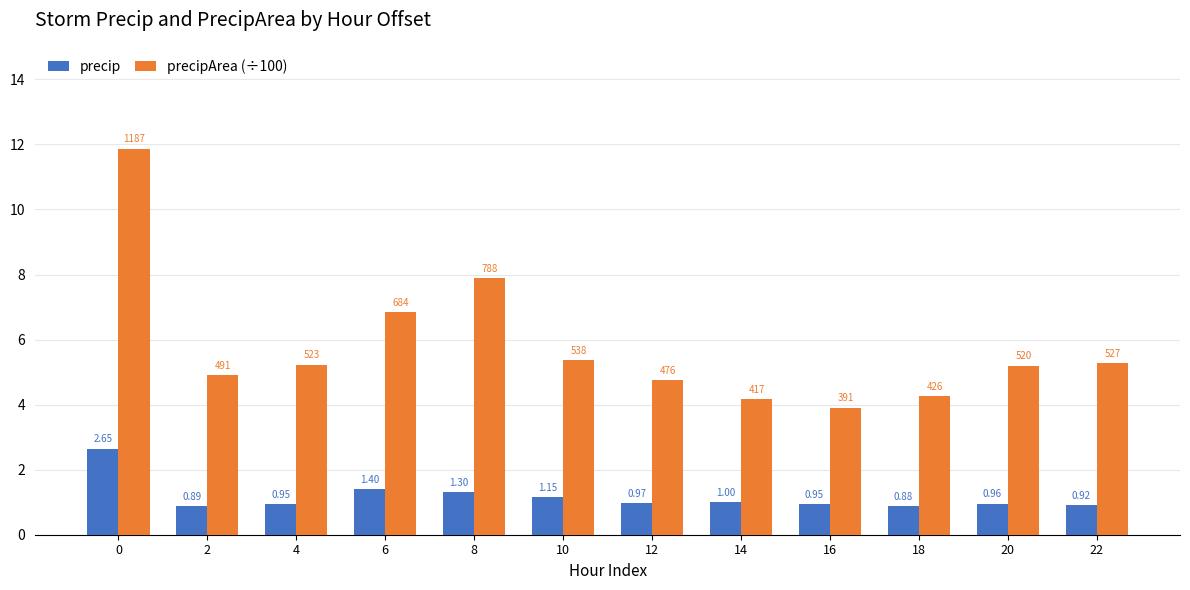

Rank the series by their average value, from highest to lowest.

precipArea (÷100), precip